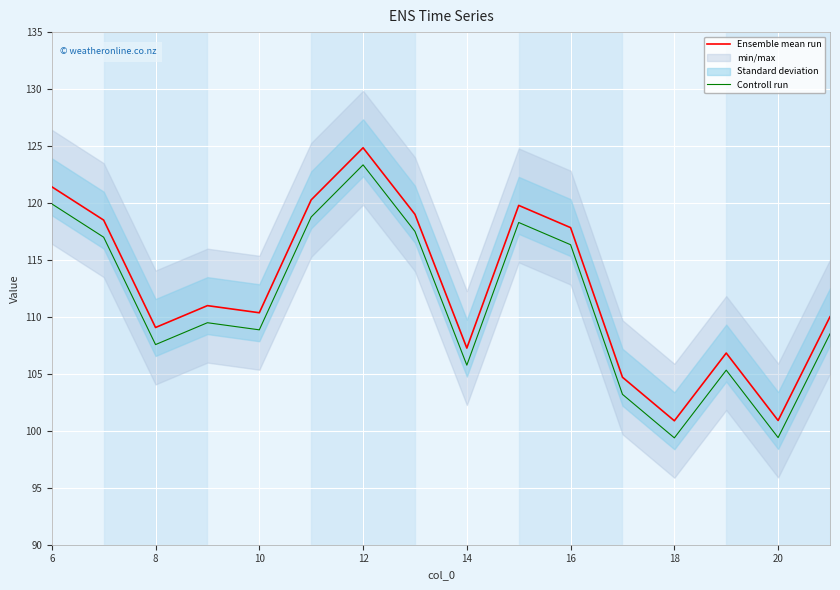

True or false: Controll run and Ensemble mean run intersect in this chart.

False